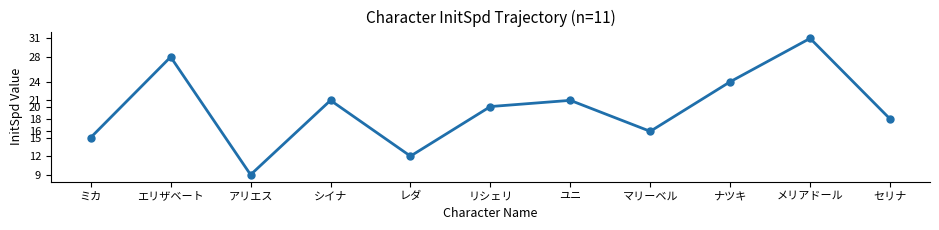

How many interior local peaks (higher than both neighbors) does the data have?

4